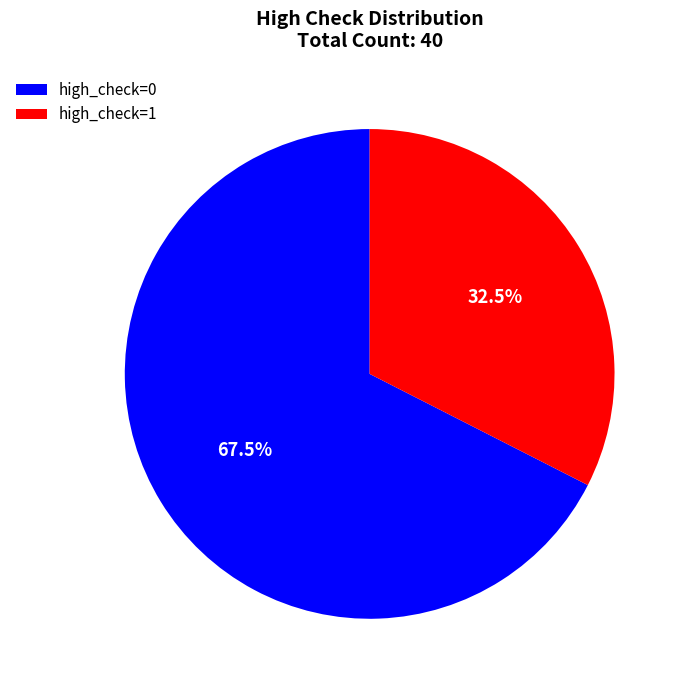

What is the largest slice in the pie chart?

high_check=0